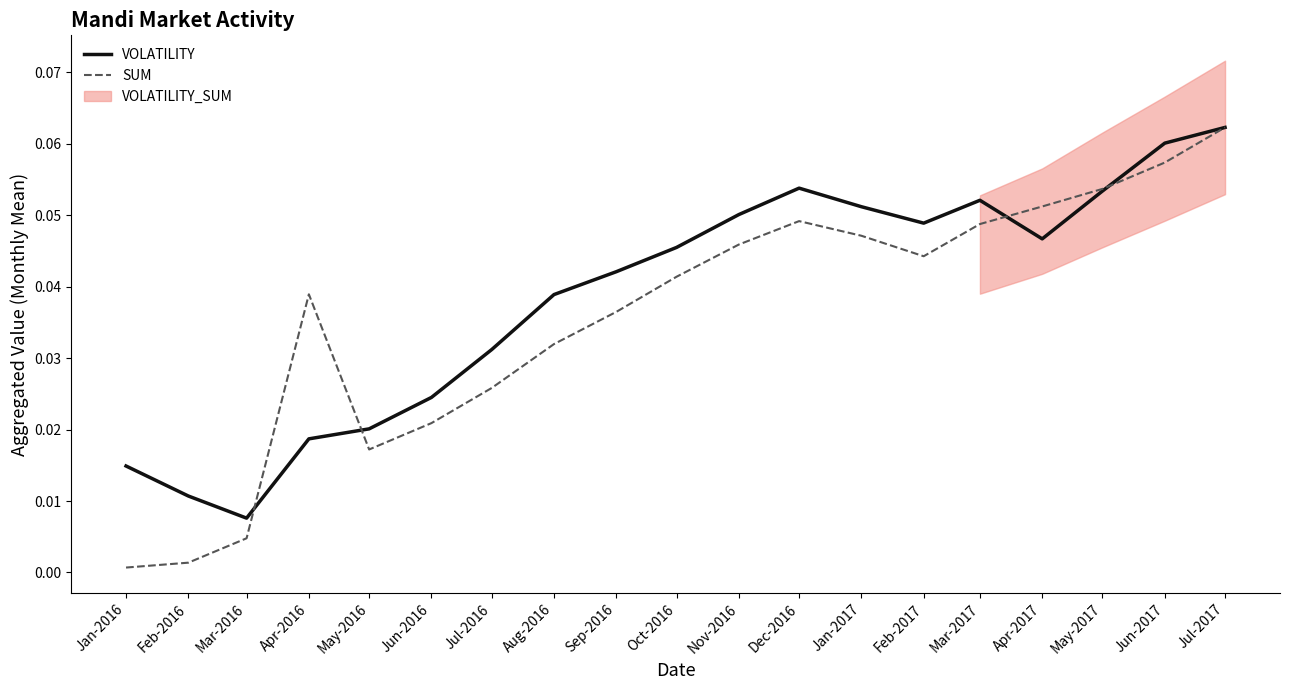

How many categories are shown in the chart?

19